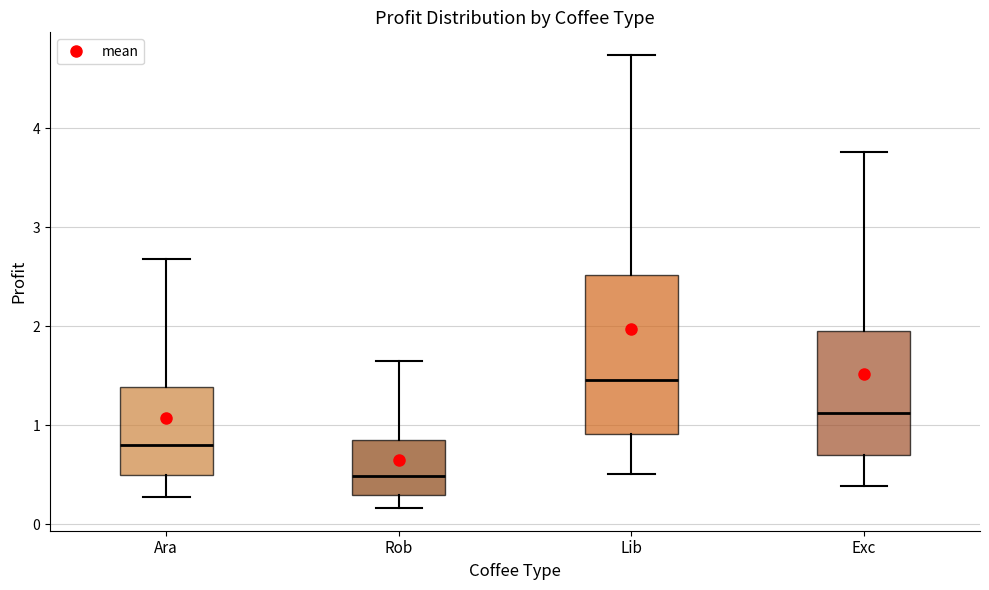

Where is the lower edge of the box for Ara on the y-axis? The values are not printed on the chart, so give them approximately, as read against the axis.

0.5